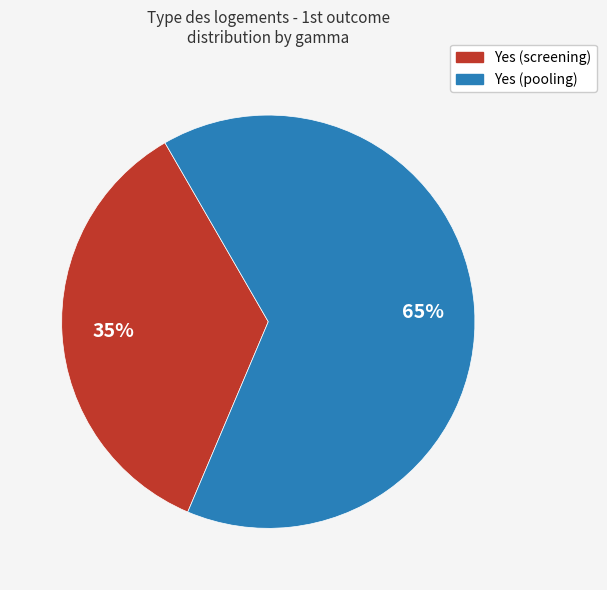

Between Yes (screening) and Yes (pooling), which is larger?

Yes (pooling)